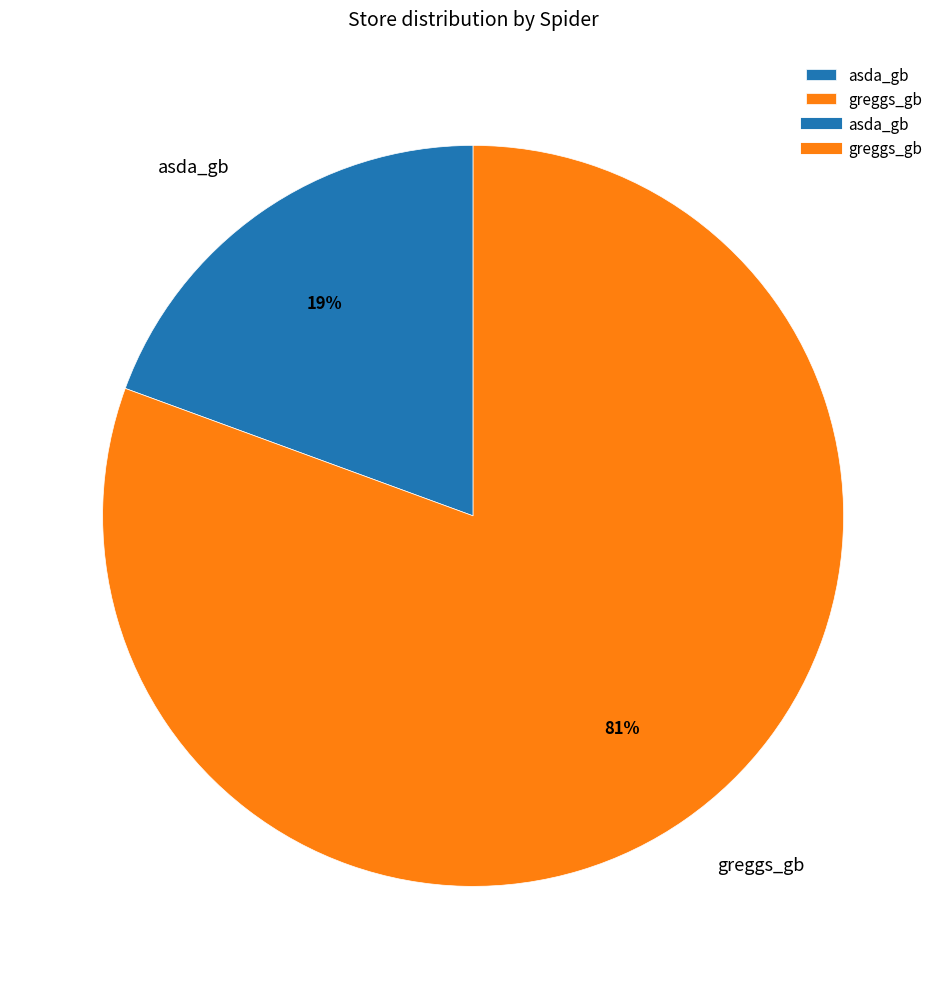

How many slices are in this pie chart?

2